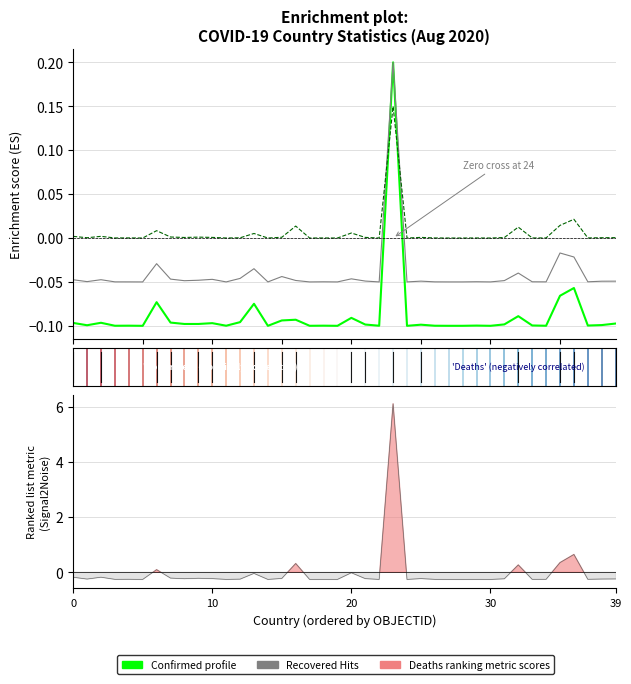

What is the label of the 23rd point from the left?

22